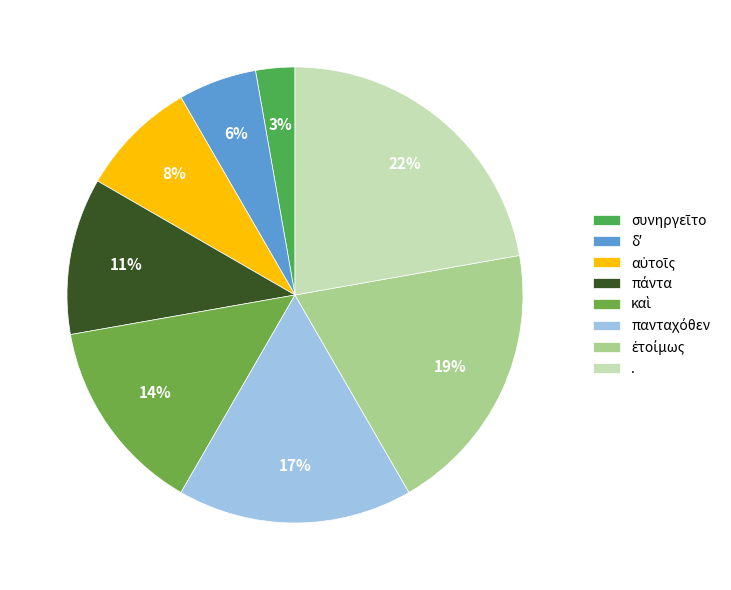

Count the number of slices in the pie.

8